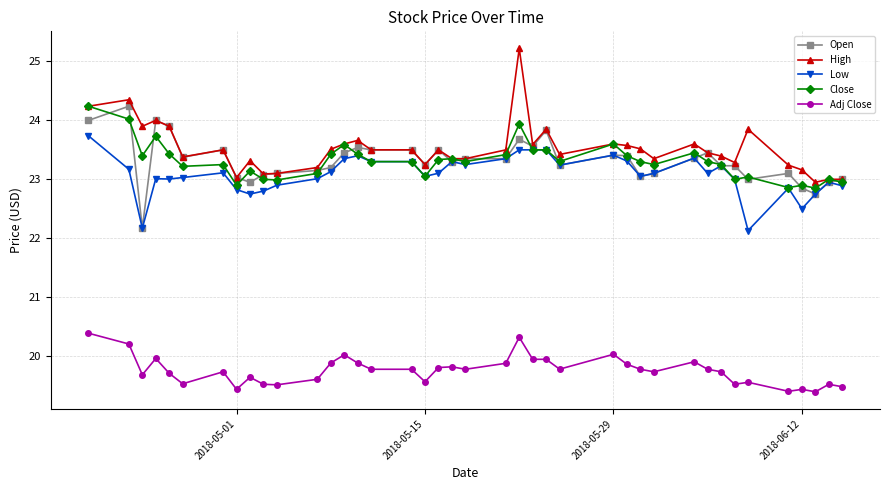

Does the chart display data point markers on the line(s)?

Yes